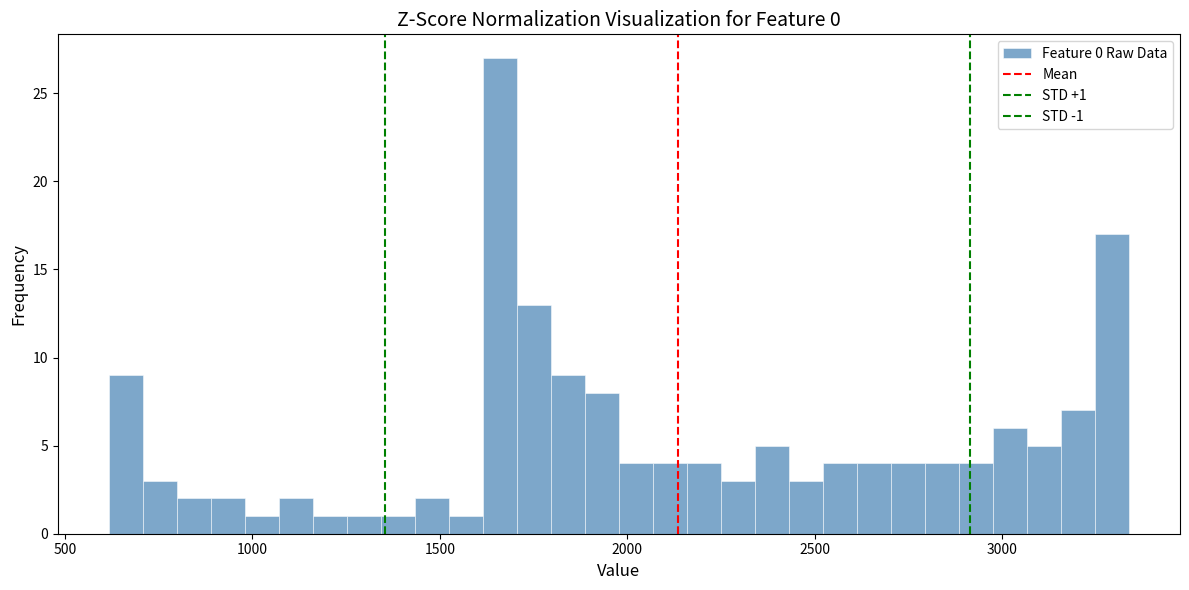

Read against the x-axis, roughly where is the centre of the tallest bar?

1650